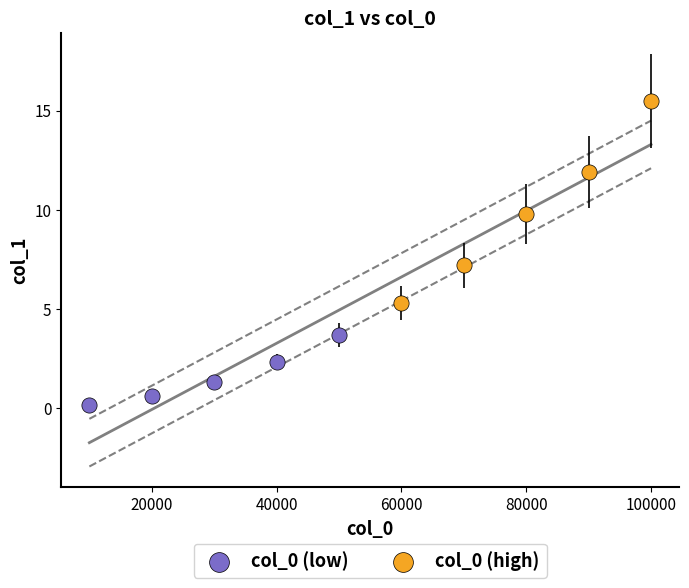

What are all the series names shown in the legend?

col_0 (low), col_0 (high)